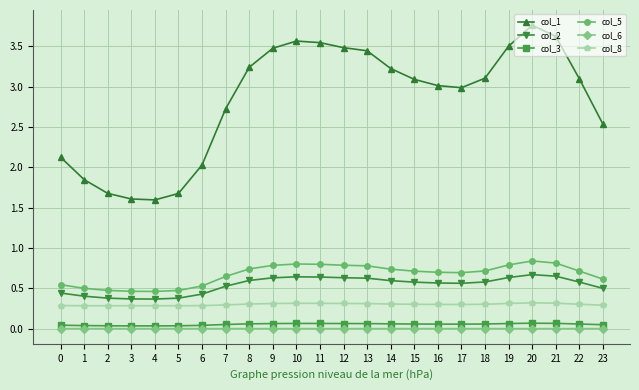

What is the approximate value of col_8 at 2?

0.3